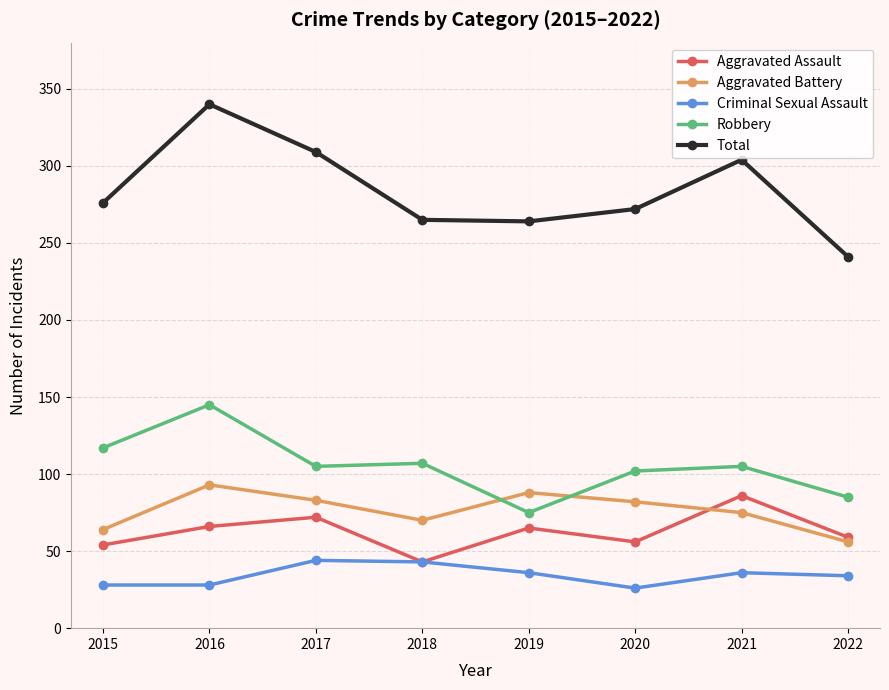

What is the total value across all series at 2019?

528